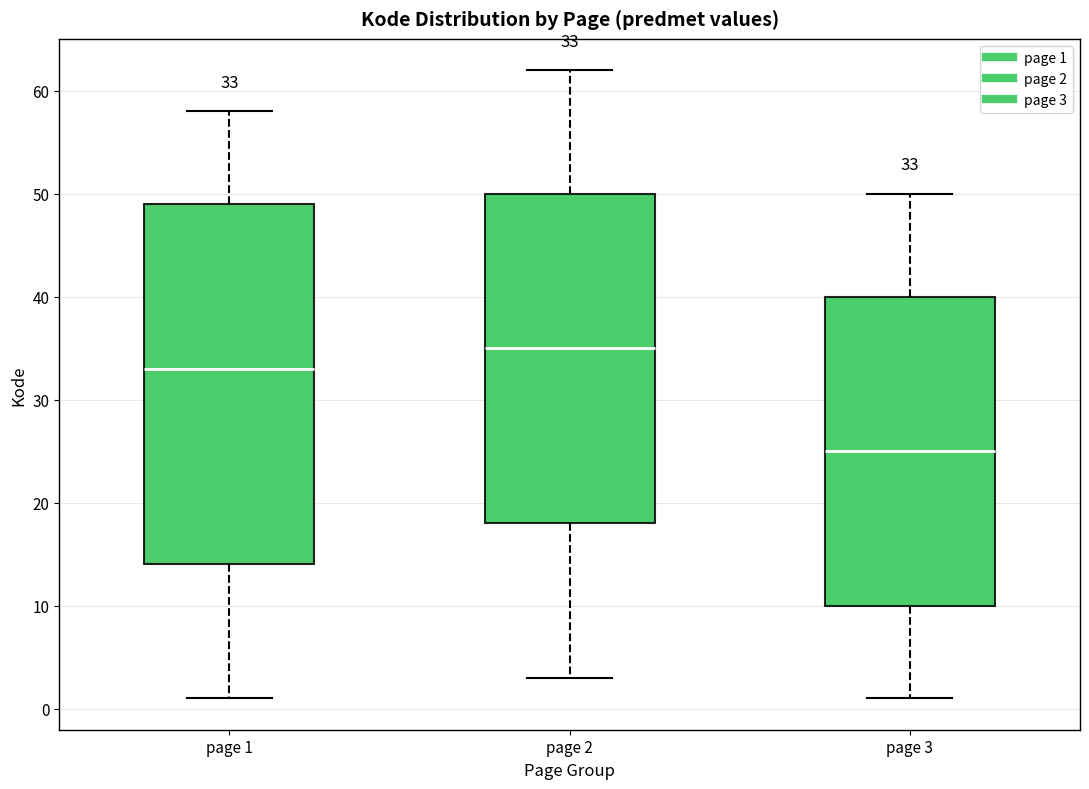

Which box is the tallest, from its lower edge to its upper edge?

page 1